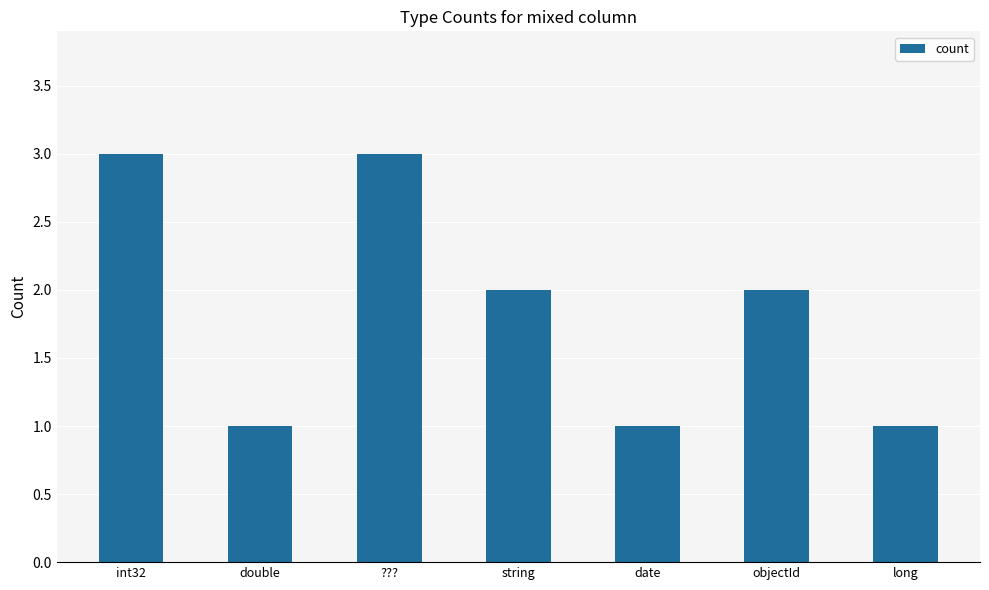

How many data points are less than 2?

3